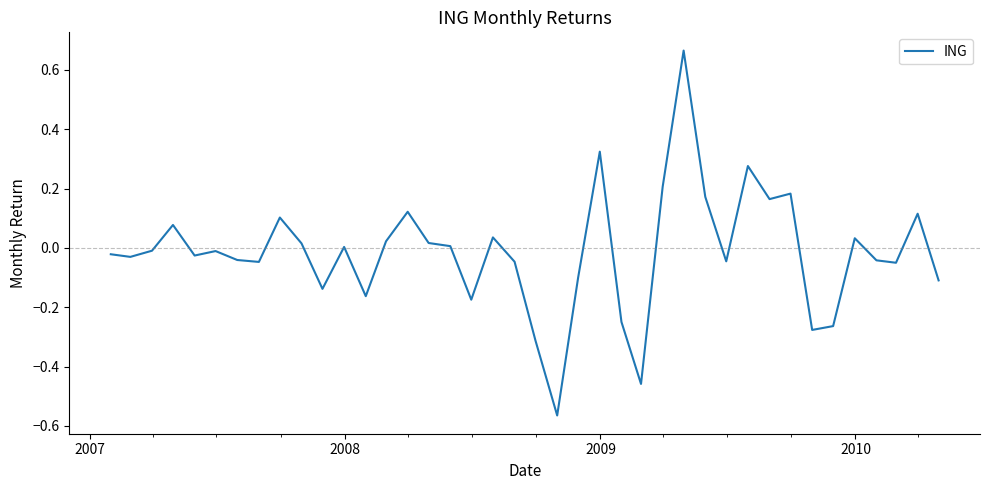

What is the difference between the maximum and minimum values?

1.2